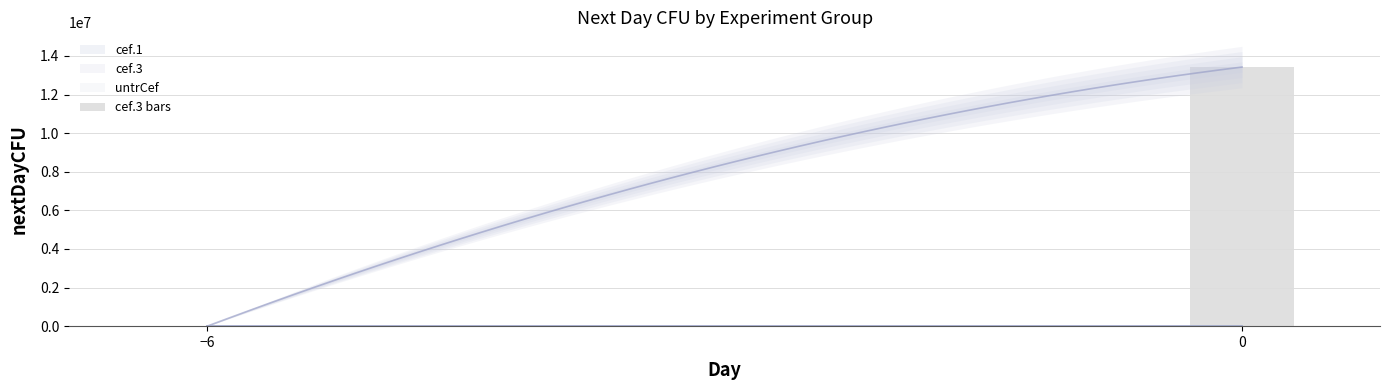

Is it true that the value at 0 is 23266732.8?

False